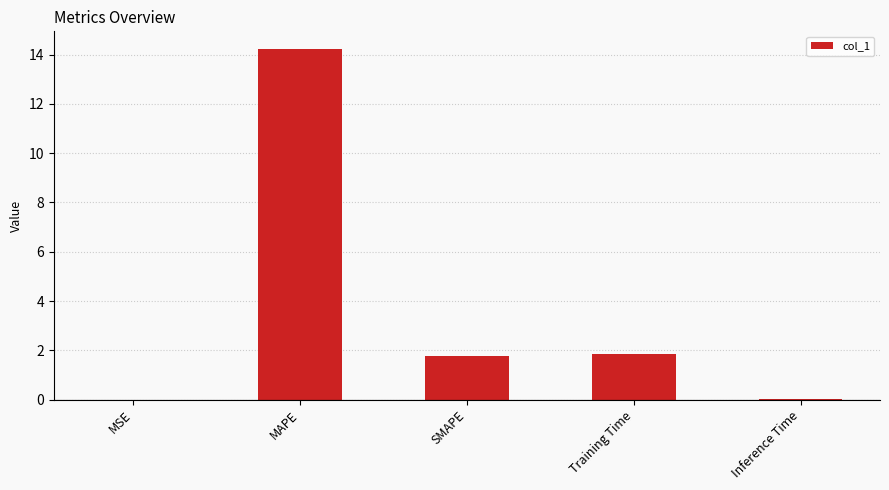

What is the sum of all values?

17.8